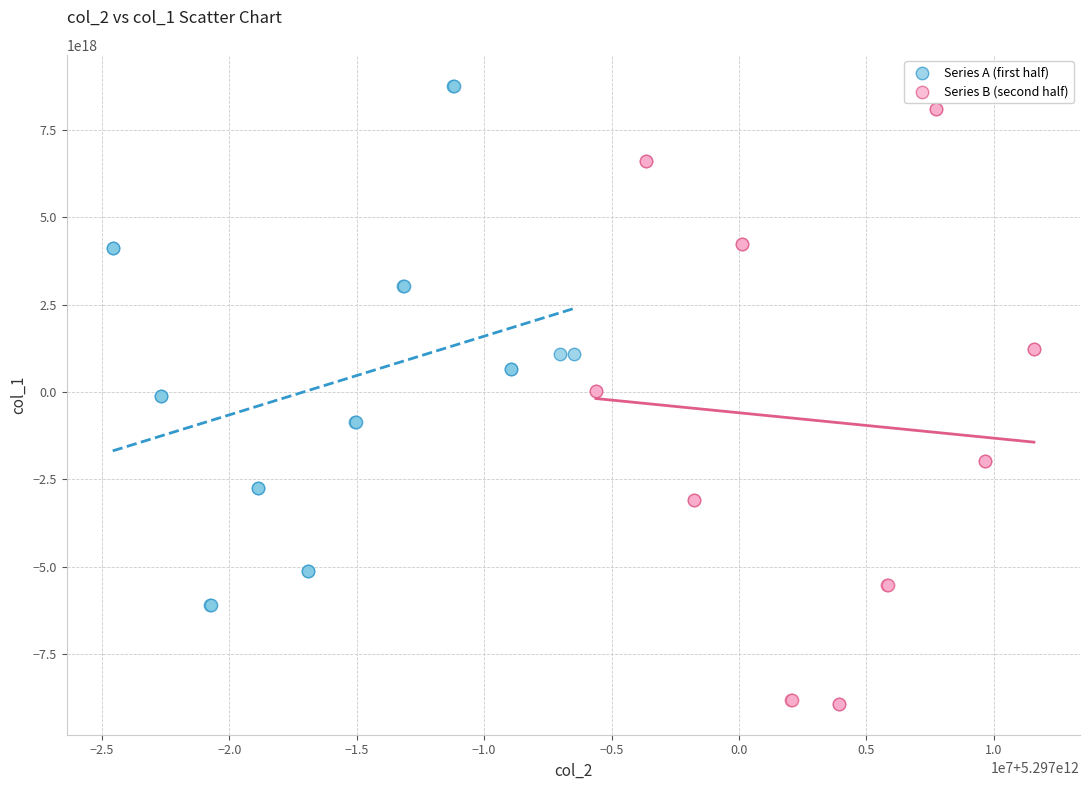

What are all the series names shown in the legend?

Series A (first half), Series B (second half)